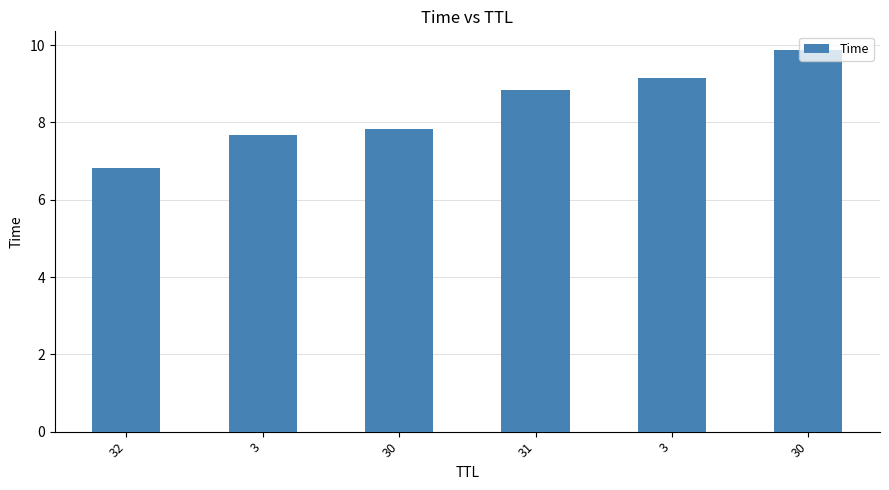

How many bars are there in total?

6